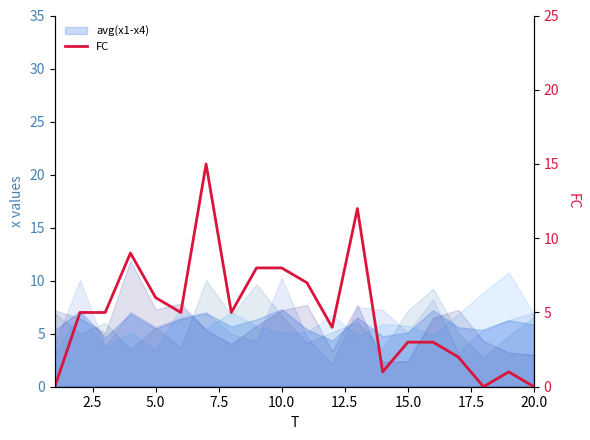

What is the difference between the maximum and minimum values?

15